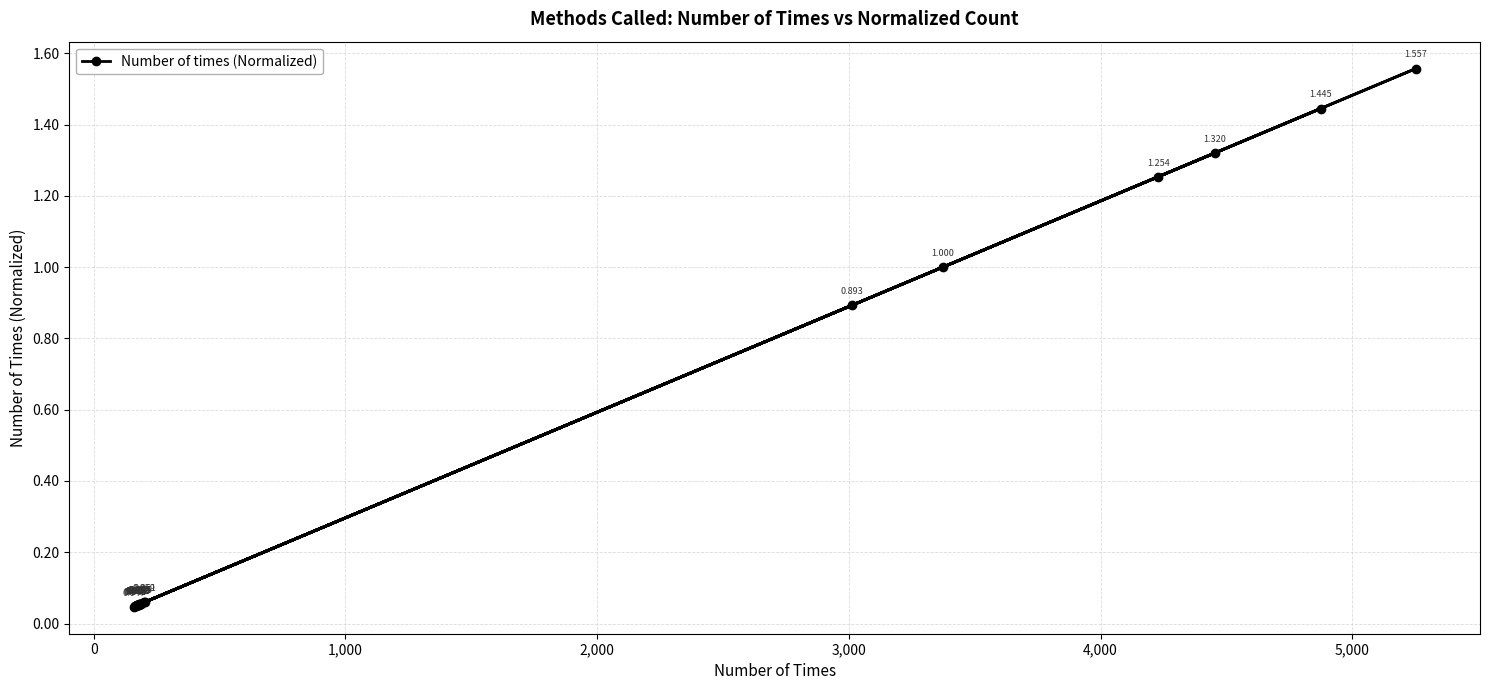

How many interior local peaks (higher than both neighbors) does the data have?

8